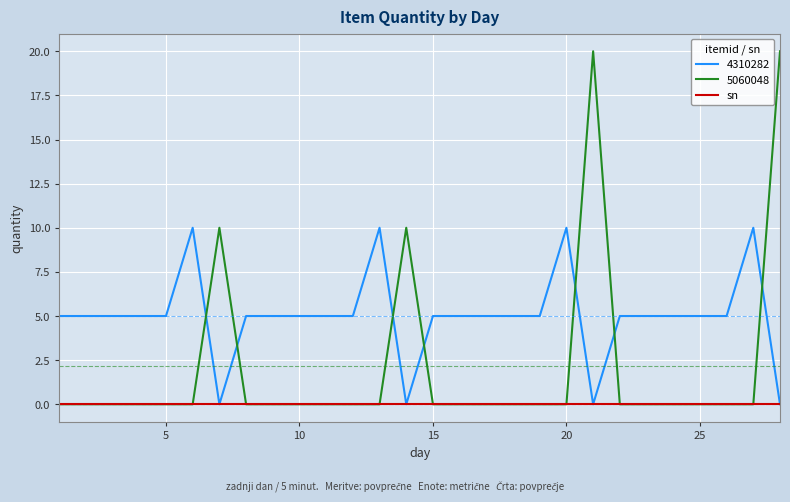

Which series has the widest spread of values?

5060048